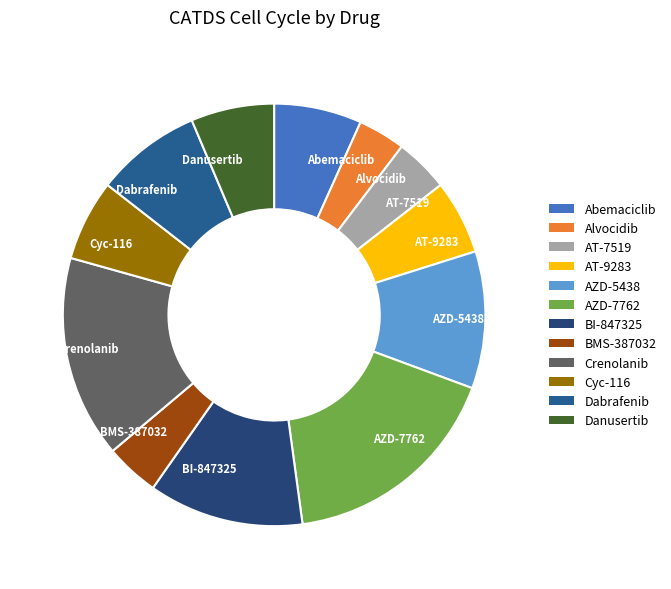

What is the largest slice in the pie chart?

AZD-7762